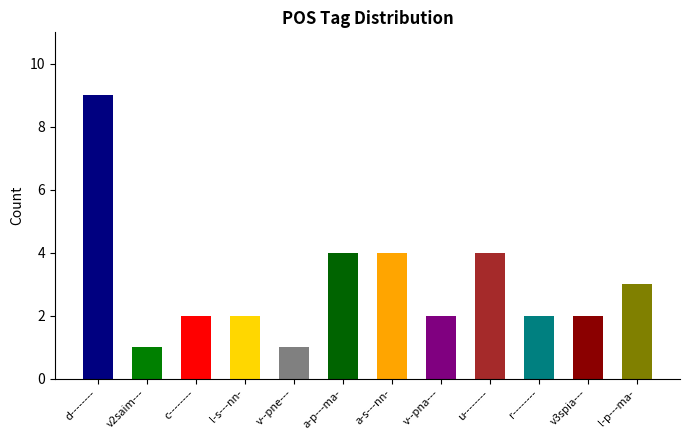

What is the sum of all values?

36